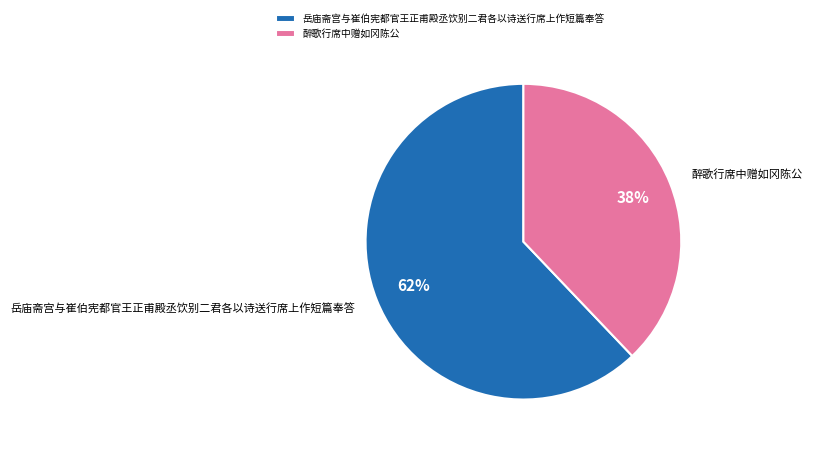

How many slices are in this pie chart?

2